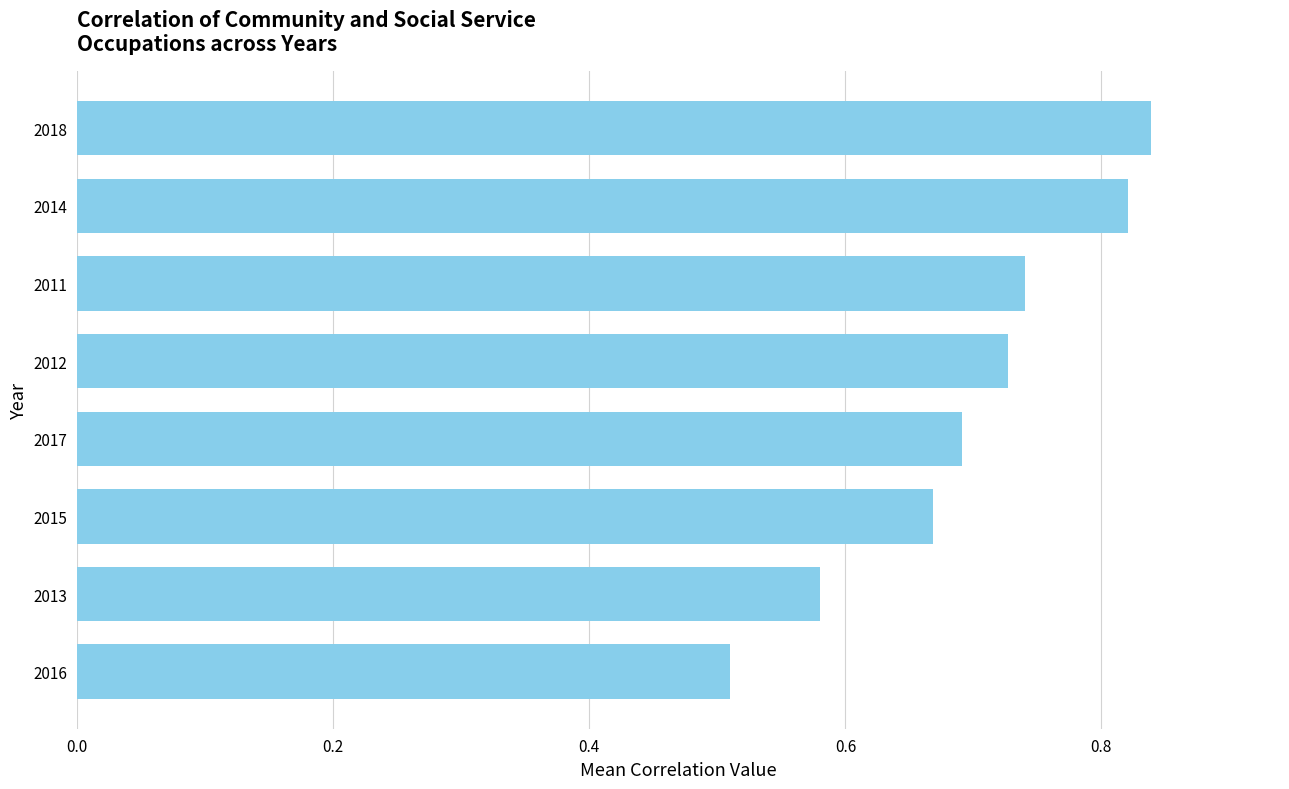

Rank the categories by value from lowest to highest.

2016, 2013, 2015, 2017, 2012, 2011, 2014, 2018